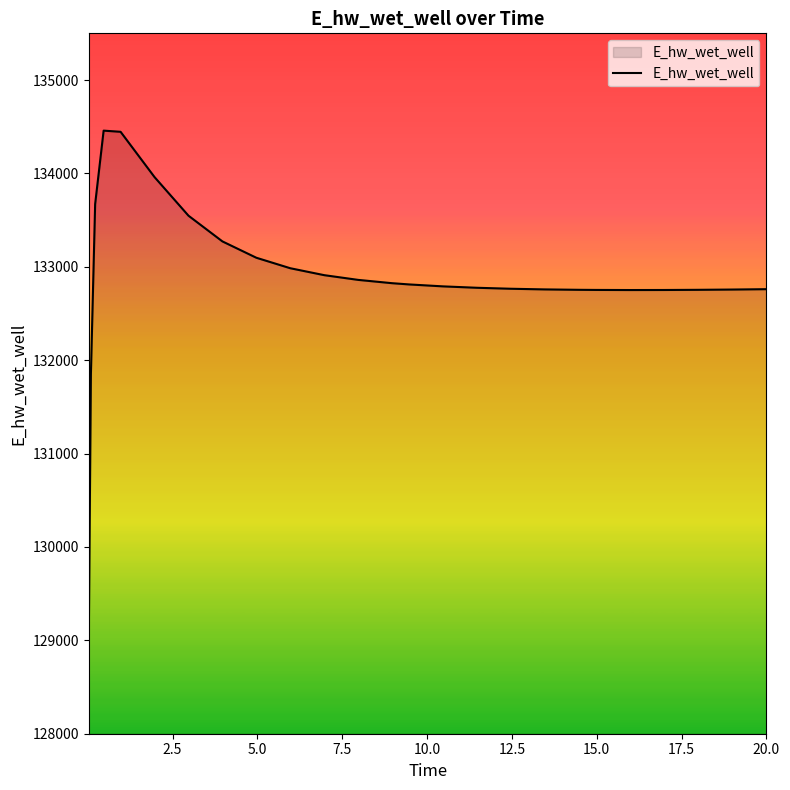

What is the average value?

132878.0